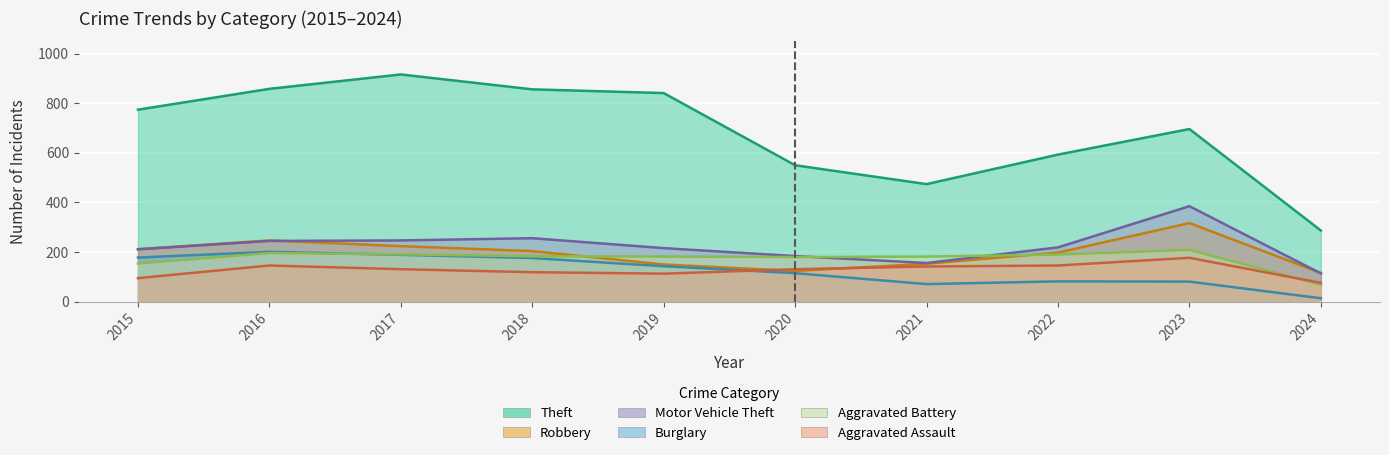

What is the difference between the highest and lowest values at 2024?

273